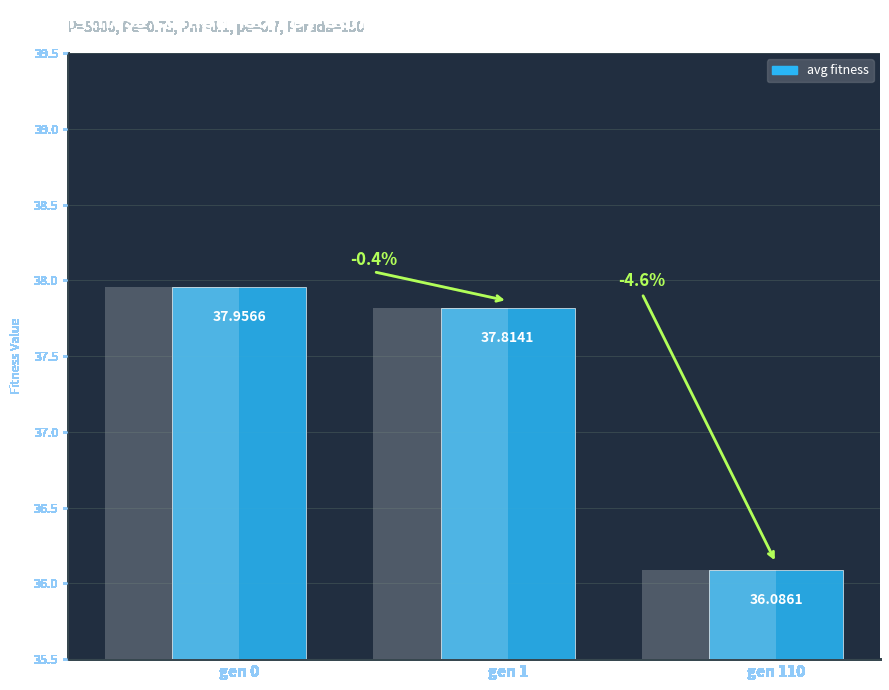

Which label corresponds to the largest value in the chart?

gen 0